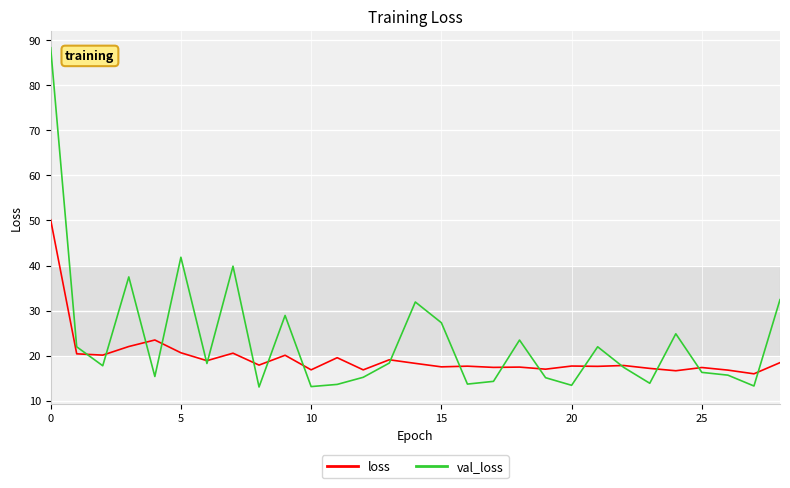

Does the chart display data point markers on the line(s)?

No